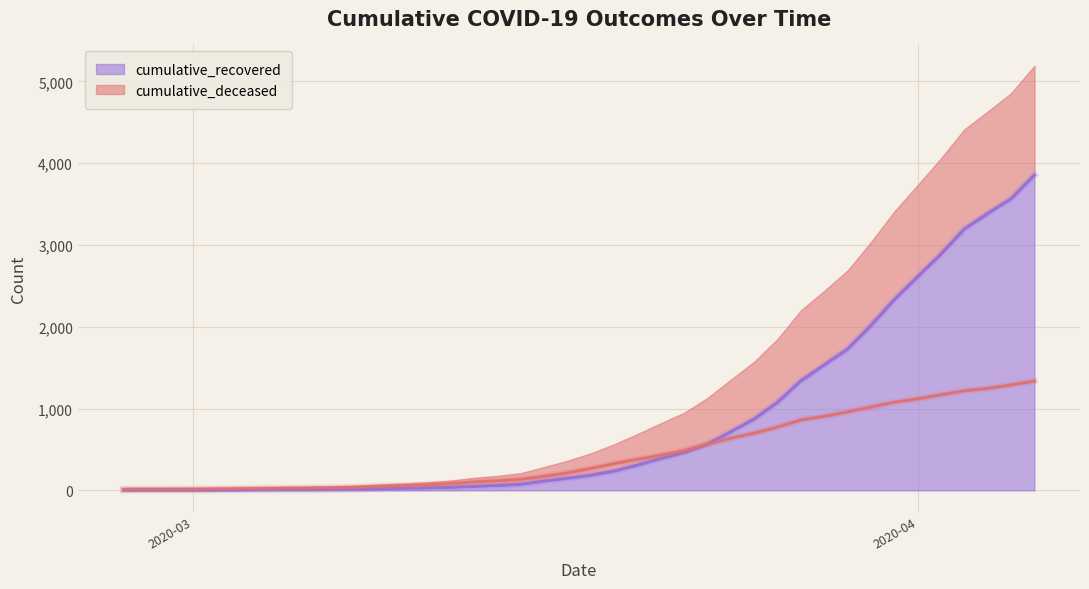

At which label does cumulative_deceased reach its peak?

2020-04-06